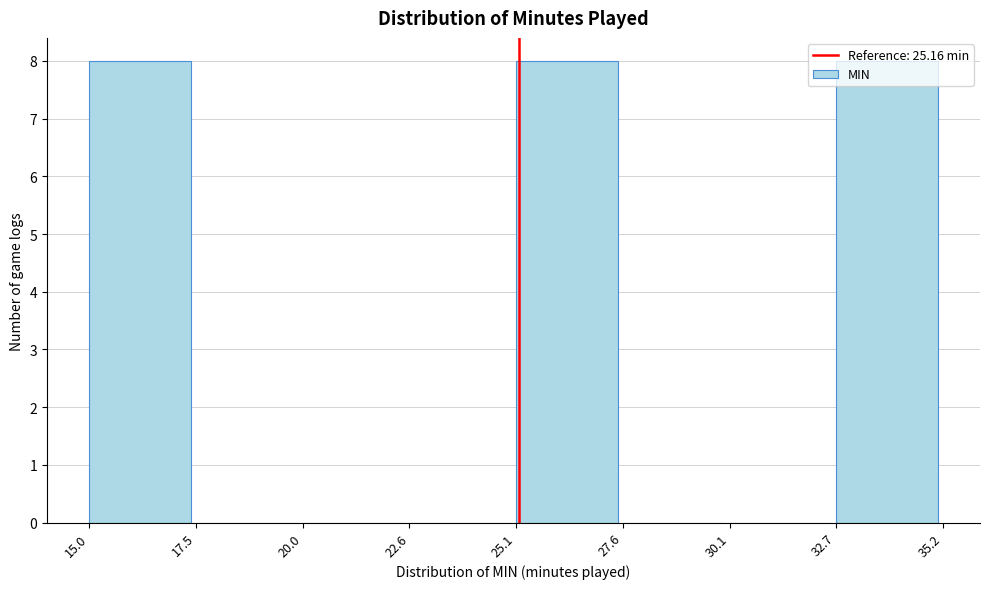

Reading left to right, list every bar in this chart as the range it spans on the x-axis followed by its height. The values are not printed on the chart, so give them approximately, as read against the axis.

15.0 to 17.5: 8
17.5 to 20.0: 0
20.0 to 22.6: 0
22.6 to 25.1: 0
25.1 to 27.6: 8
27.6 to 30.1: 0
30.1 to 32.7: 0
32.7 to 35.2: 8